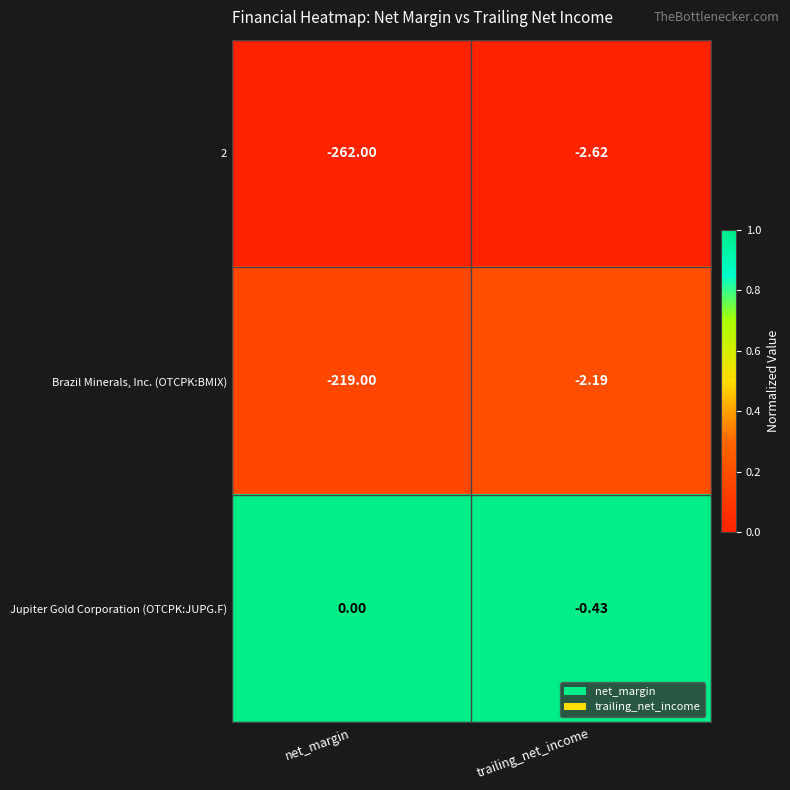

At which category does the chart reach its minimum across all series?

net_margin